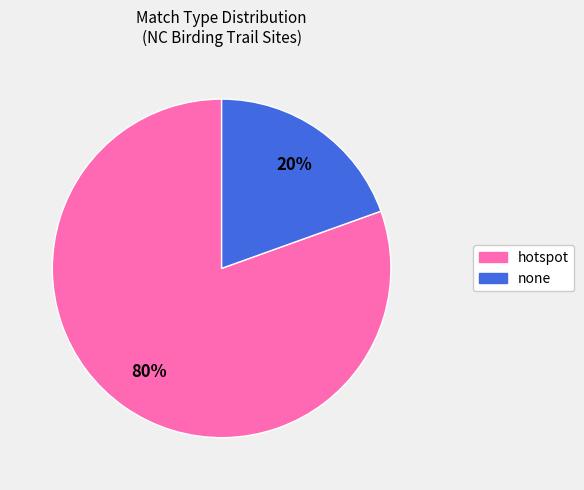

Is there a majority slice in this chart?

Yes